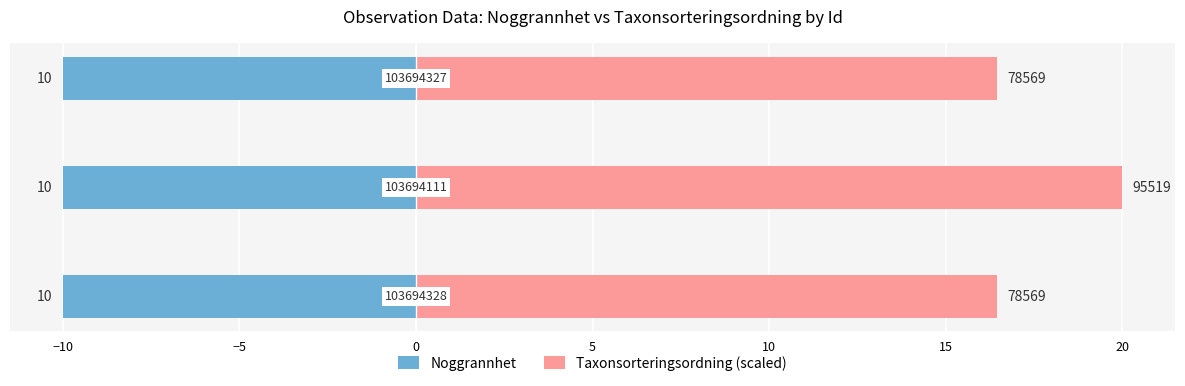

What are all the series names shown in the legend?

Noggrannhet, Taxonsorteringsordning (scaled)